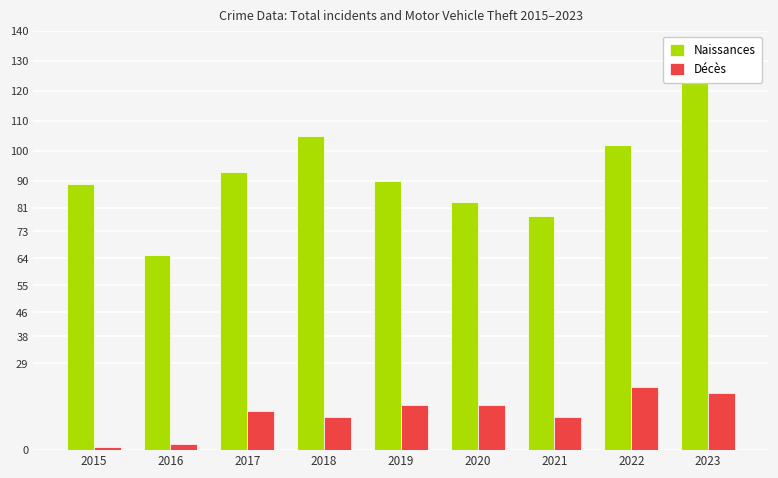

Read the Décès value at 2018, to the nearest 5.

10